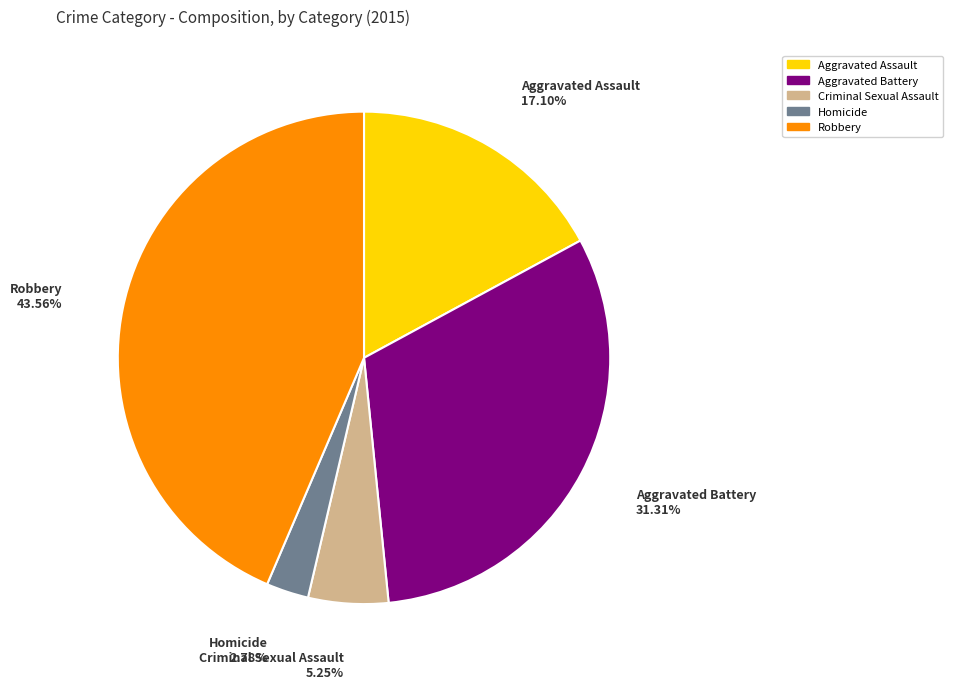

The Criminal Sexual Assault slice represents 1% of the pie. True or false?

False